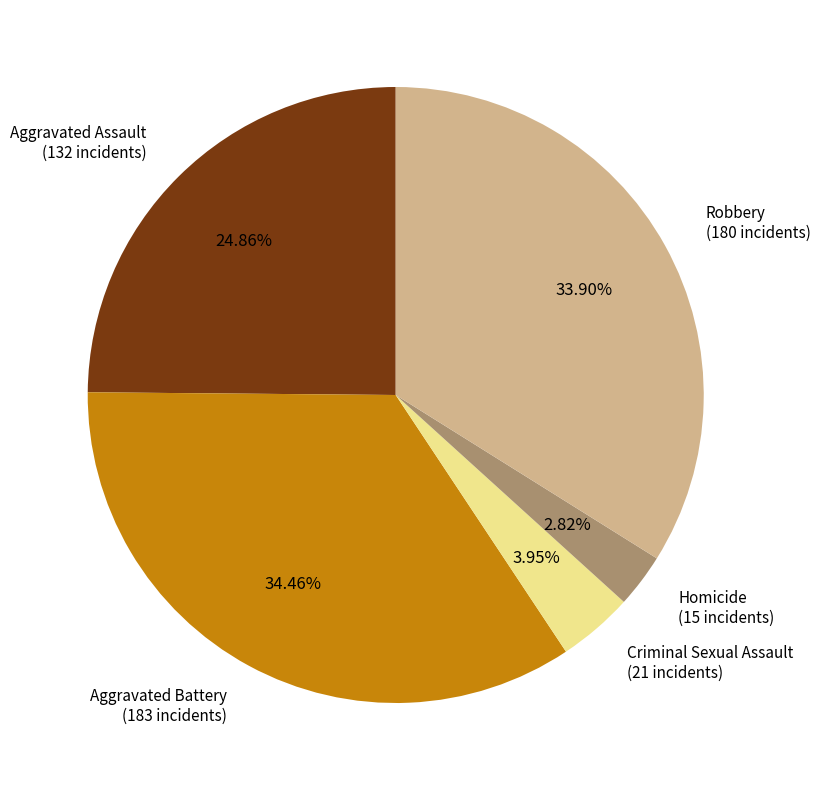

Is there a majority slice in this chart?

No